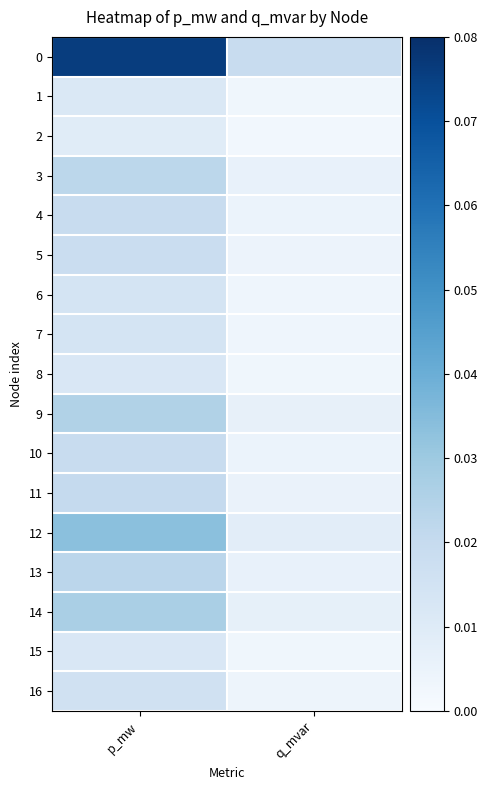

At how many categories does at least one series exceed 0?

2